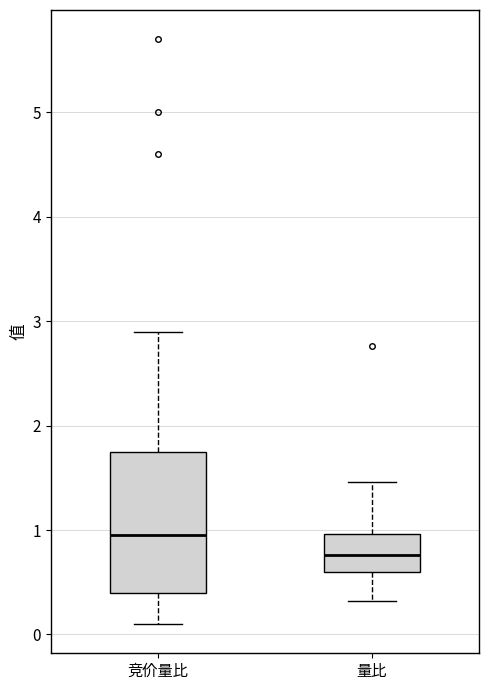

Reading left to right, transcribe this box plot: for each box, give where its median line is, the range the box spans, and where its two whiskers end, as read against the y-axis. The values are not printed on the chart, so give them approximately, as read against the axis.

竞价量比: median 1.0, box 0.4 to 1.8, whiskers 0.1 to 2.9
量比: median 0.8, box 0.6 to 1.0, whiskers 0.3 to 1.5